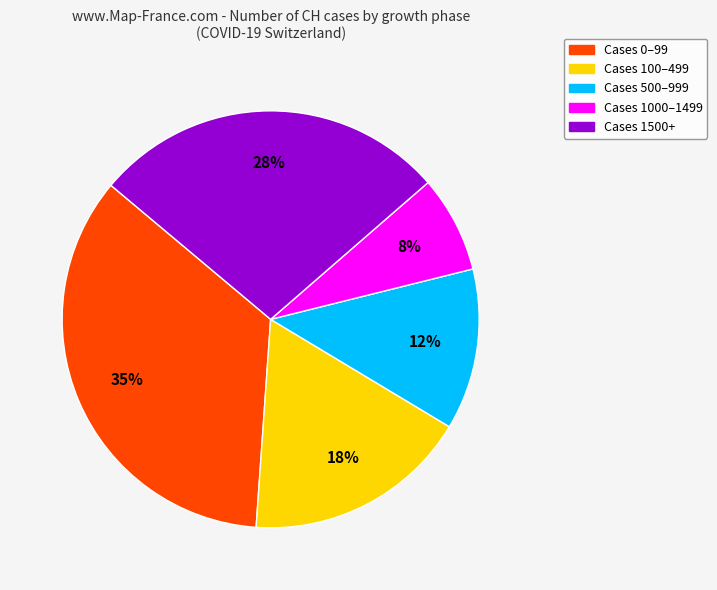

To the nearest percent, what portion does Cases 1500+ represent?

27%